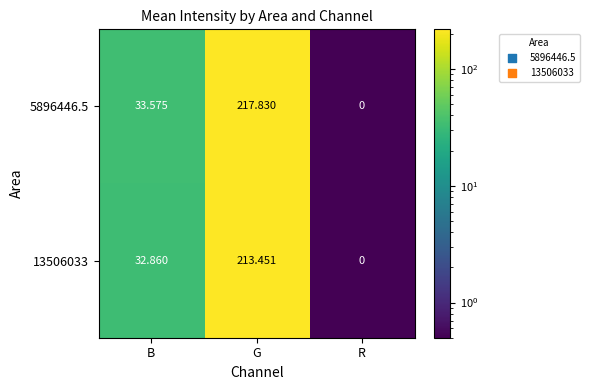

How many positive values does the 13506033 series have?

2